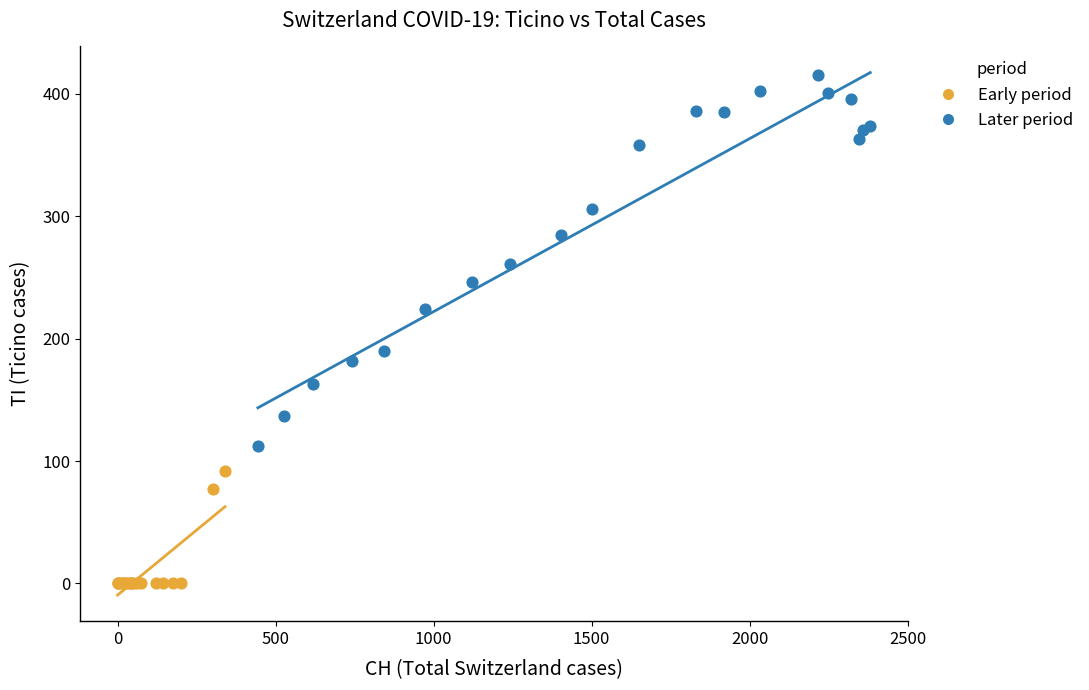

Which series reaches the maximum Y coordinate?

Later period